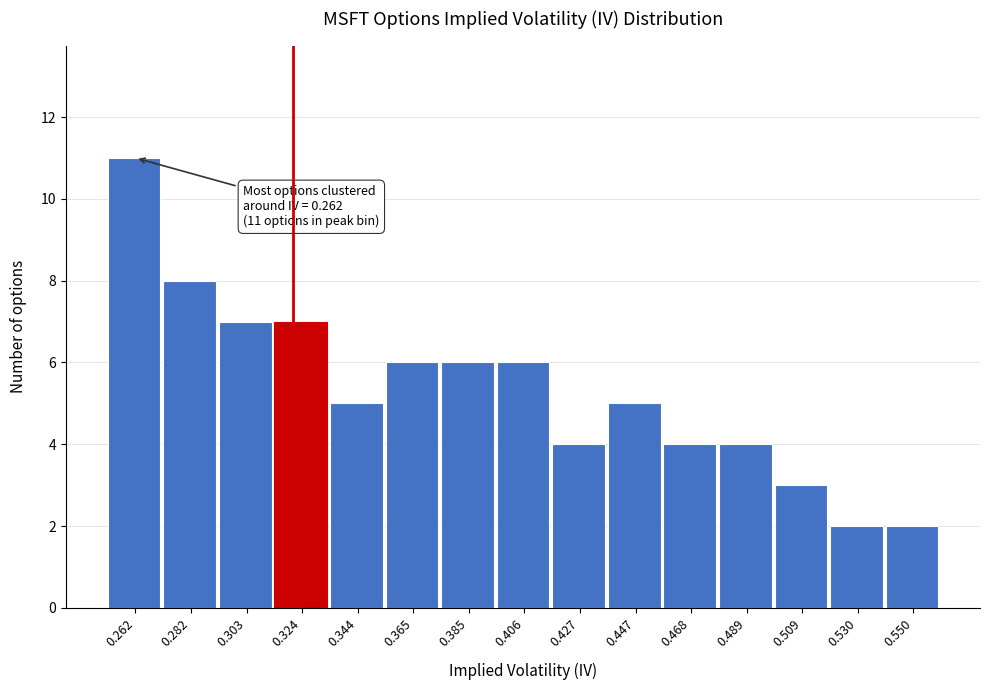

Which range on the x-axis has the tallest bar?

0.250 to 0.270